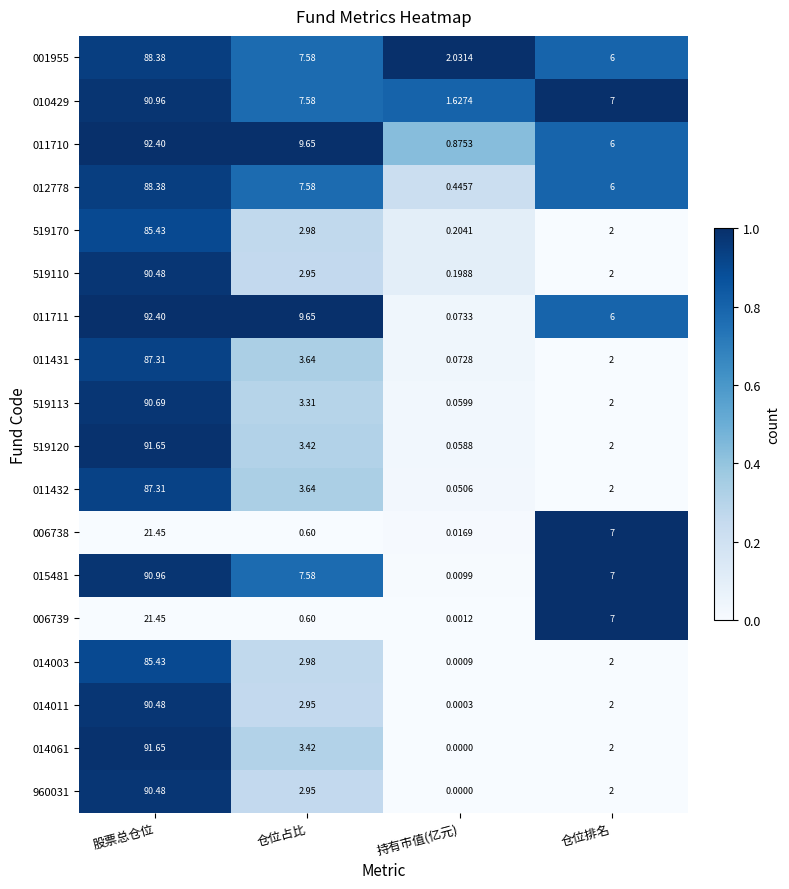

Which series has the widest spread of values?

011711